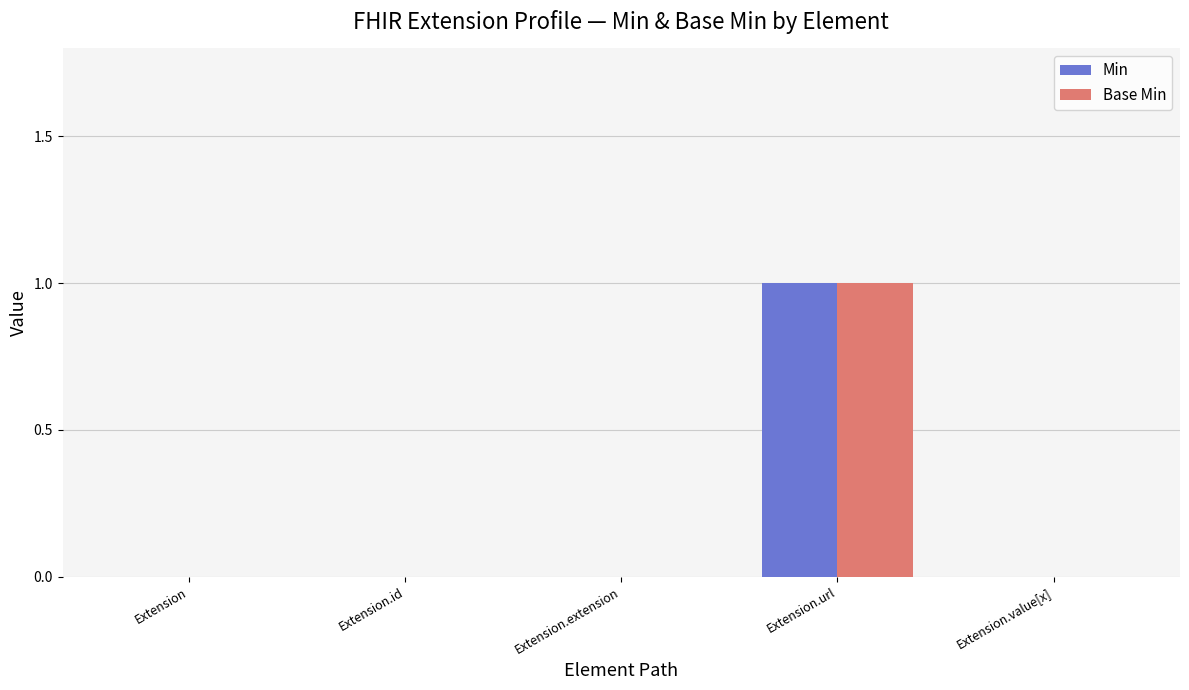

Which category has the highest value across all series?

Extension.url